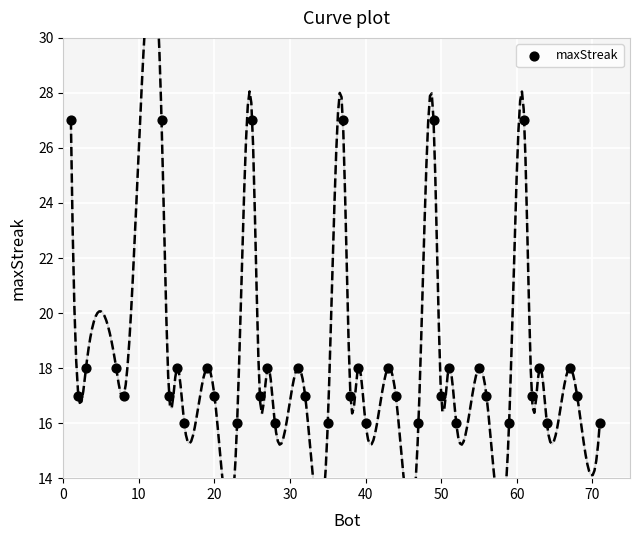

What is the range of Y values (max minus min)?

11